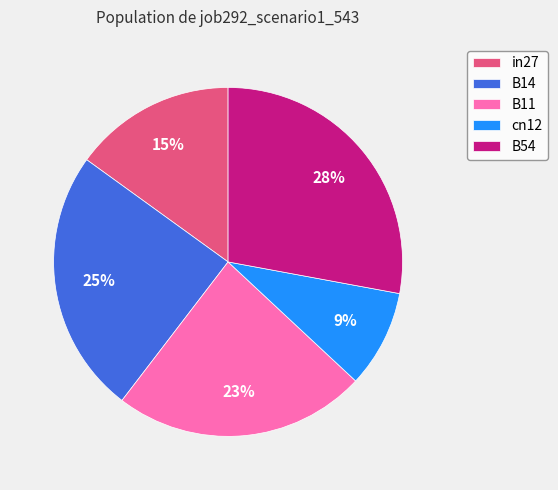

Does any single category account for the majority?

No